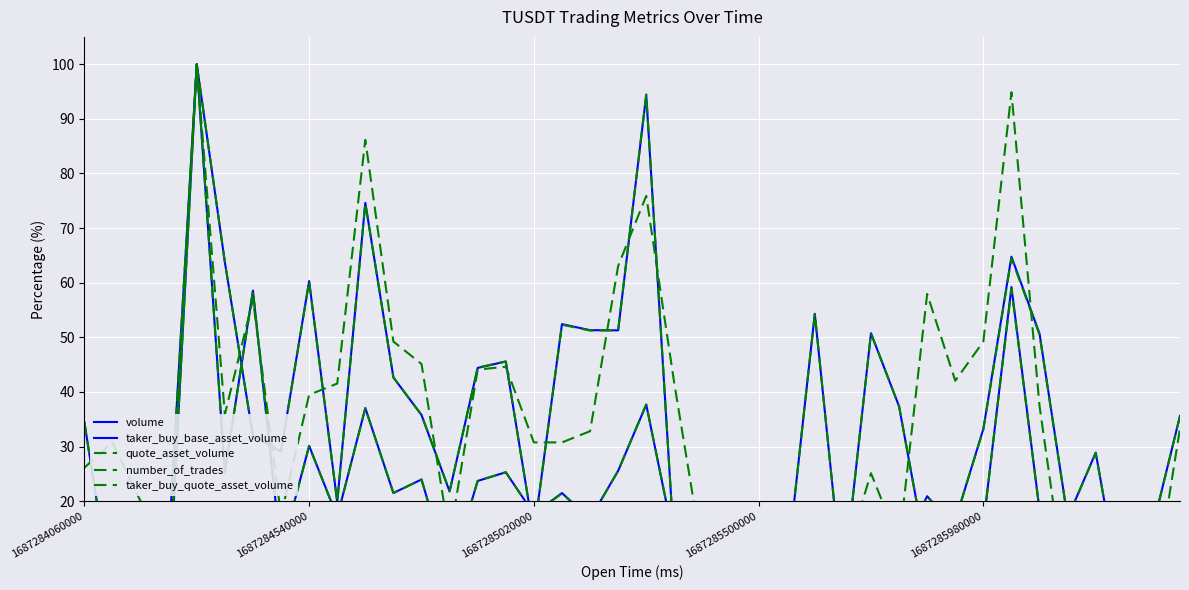

In number_of_trades, how many points are lower than both neighbors (excluding endpoints)?

10